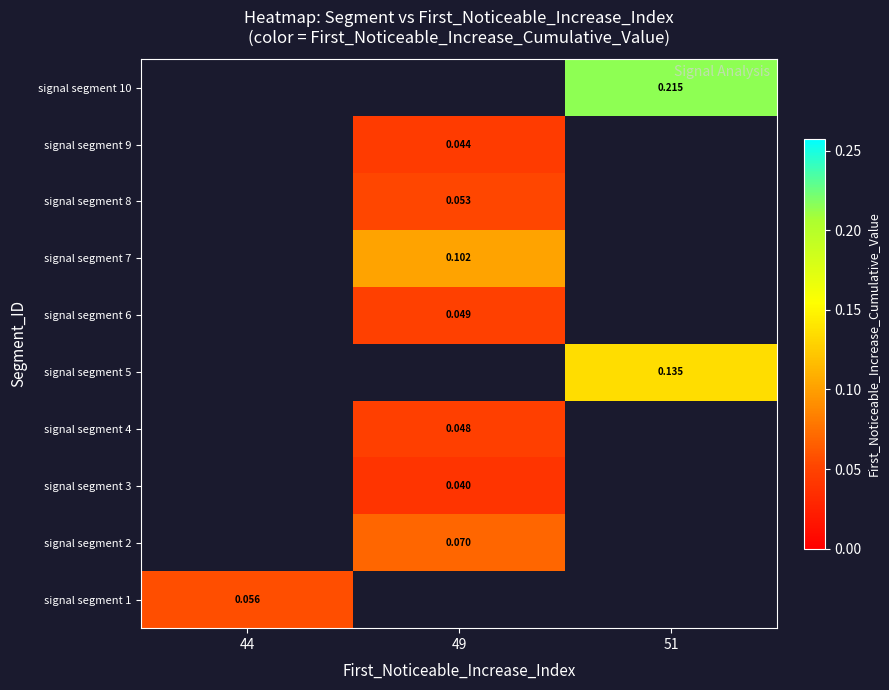

Which has a higher value, 49 or 44?

44